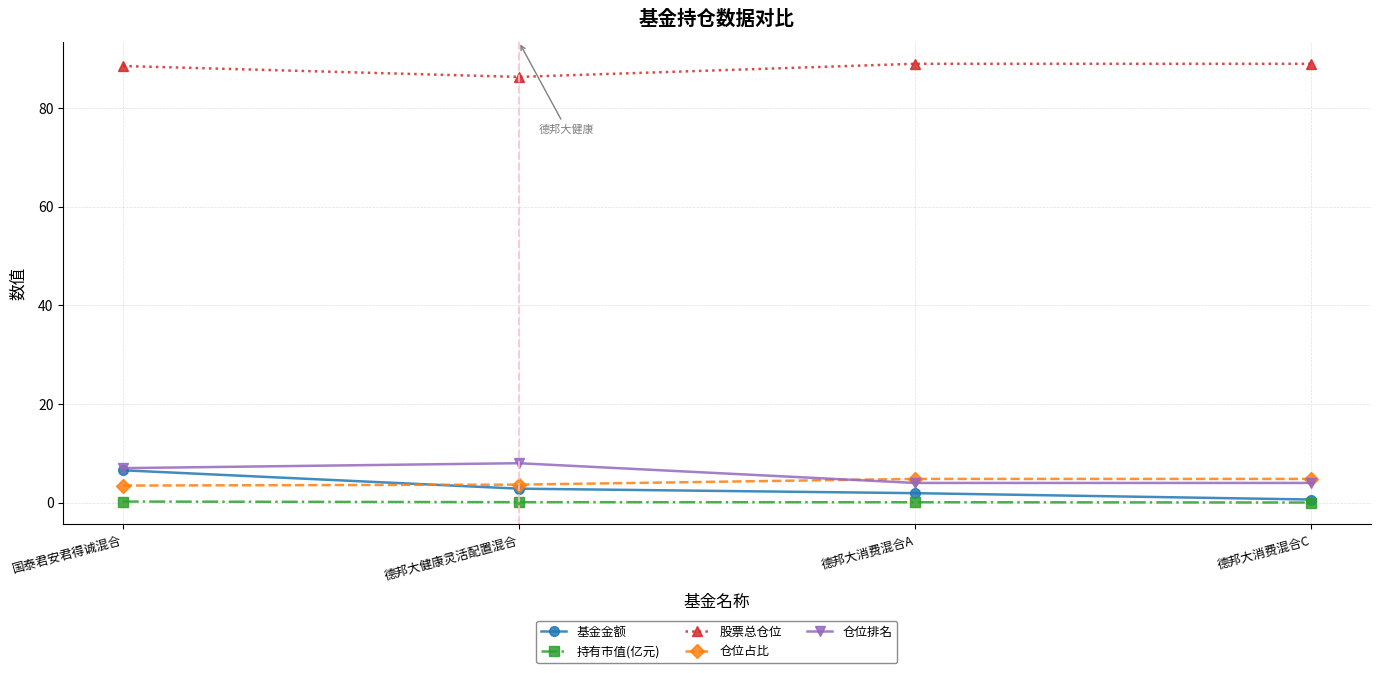

How many lines are shown in the chart?

5